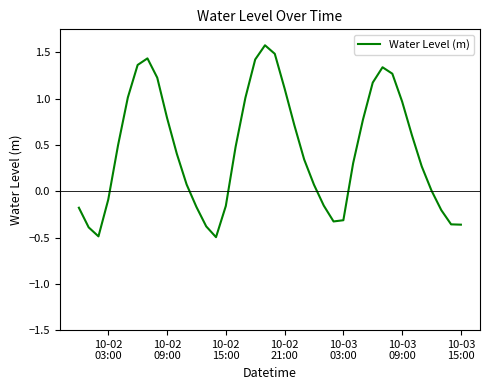

What is the difference between the maximum and minimum values?

2.1